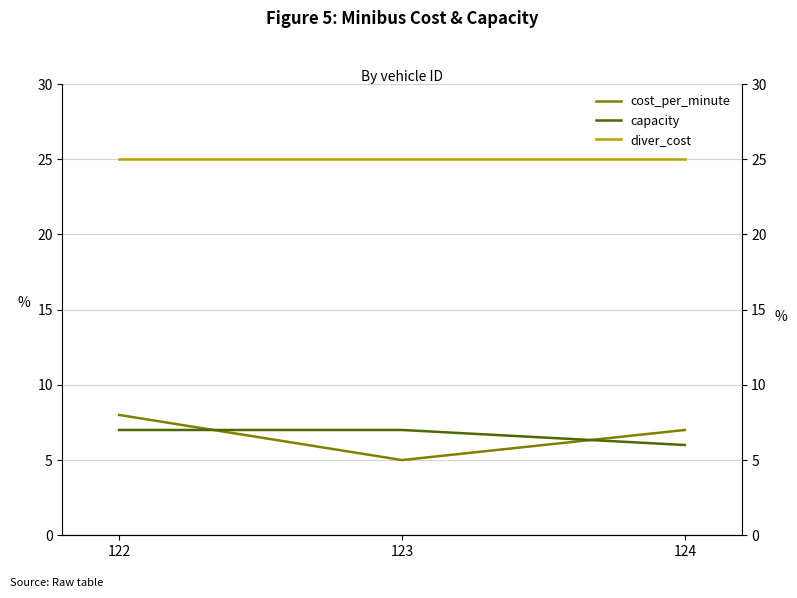

Rank the series at 122 from highest to lowest value.

diver_cost, cost_per_minute, capacity